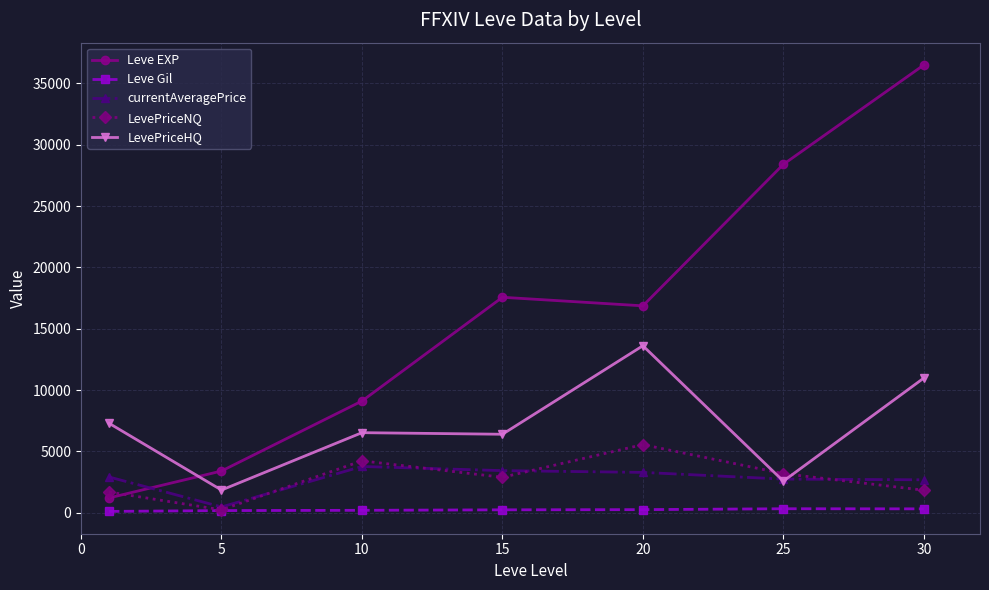

List the series in order of their peak value, lowest first.

Leve Gil, currentAveragePrice, LevePriceNQ, LevePriceHQ, Leve EXP